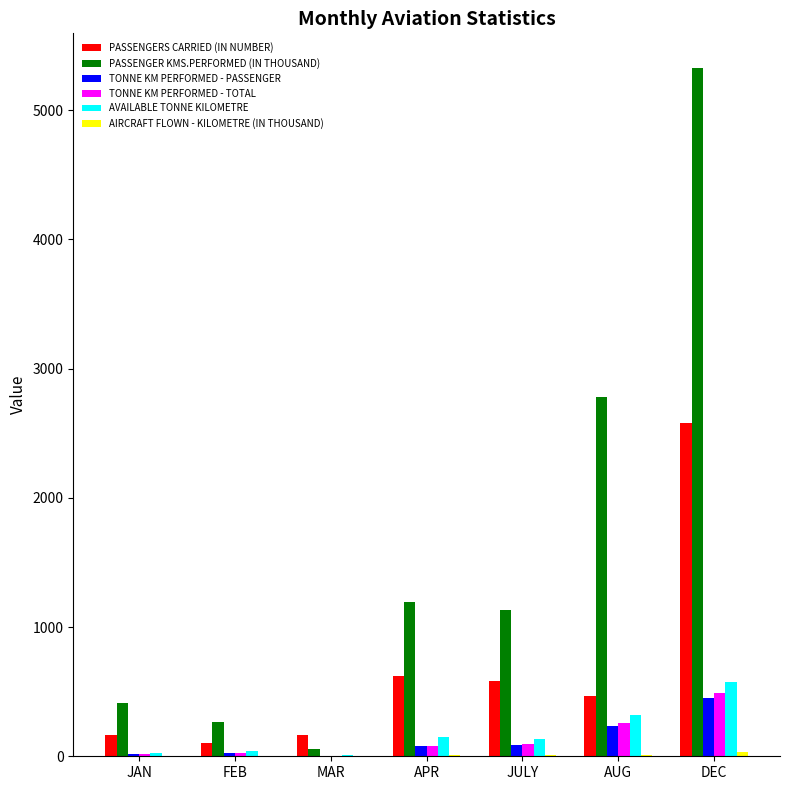

At which category is the sum across all series the highest?

DEC